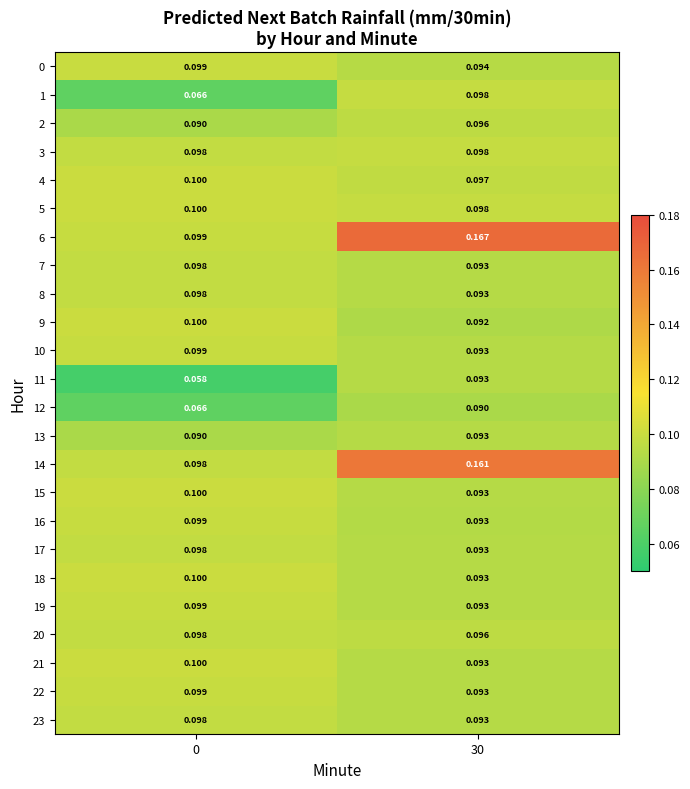

Is the value of 19 at 30 greater than the value of 0 at 0?

No